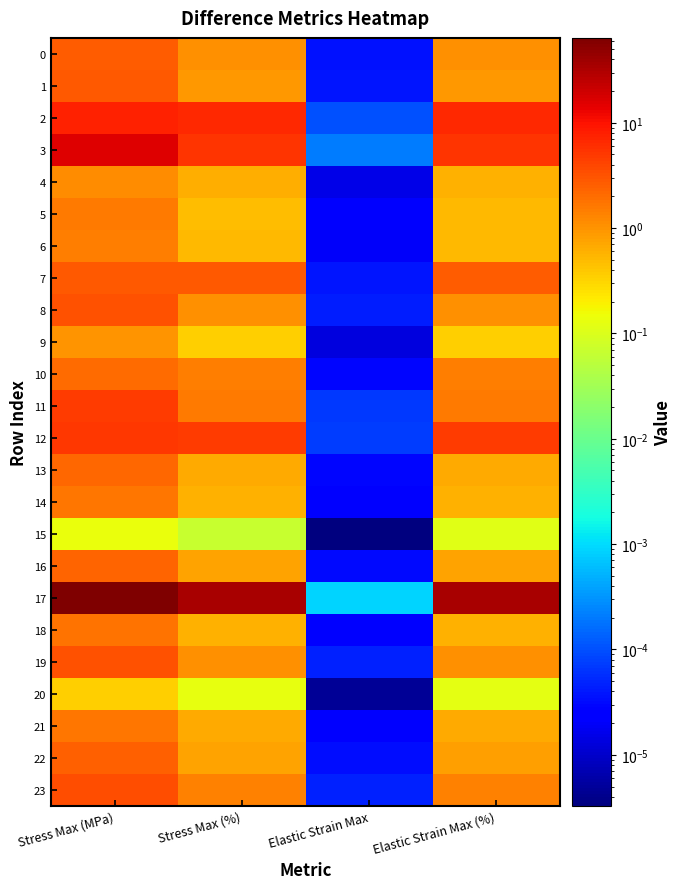

What is the total value across all series at Stress Max (MPa)?

134.8